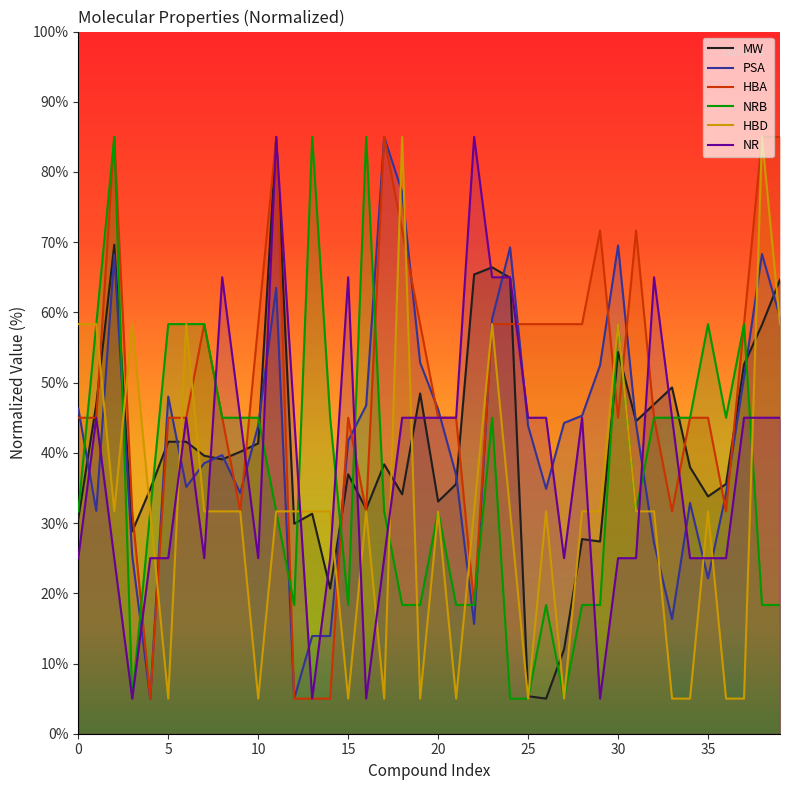

Which category has the lowest value across all series?

26